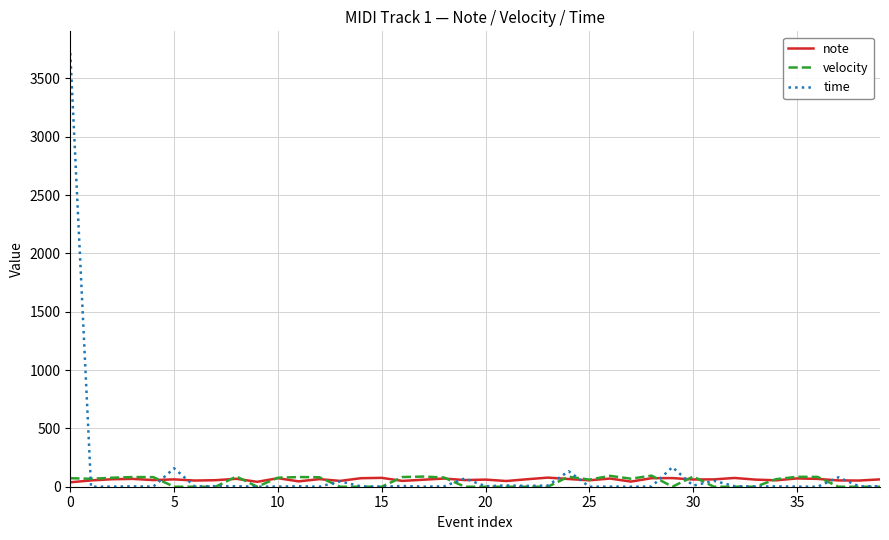

Which series has the widest spread of values?

time